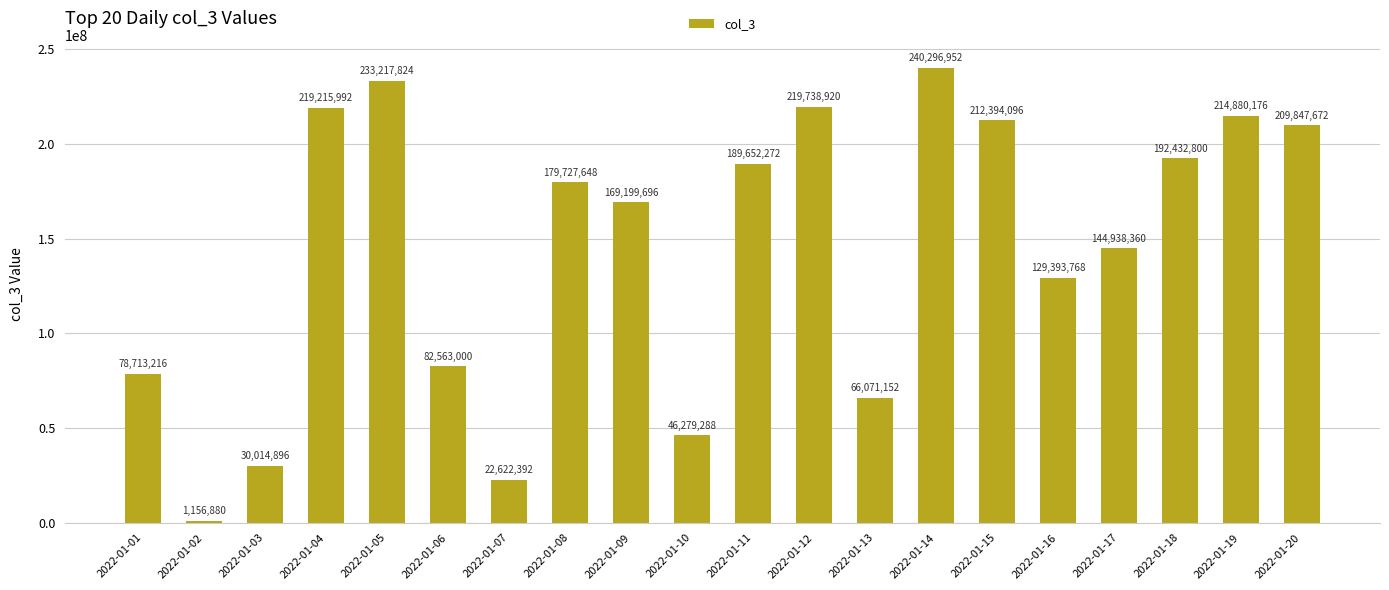

What is the change in value from 2022-01-08 to 2022-01-13?

-113656496